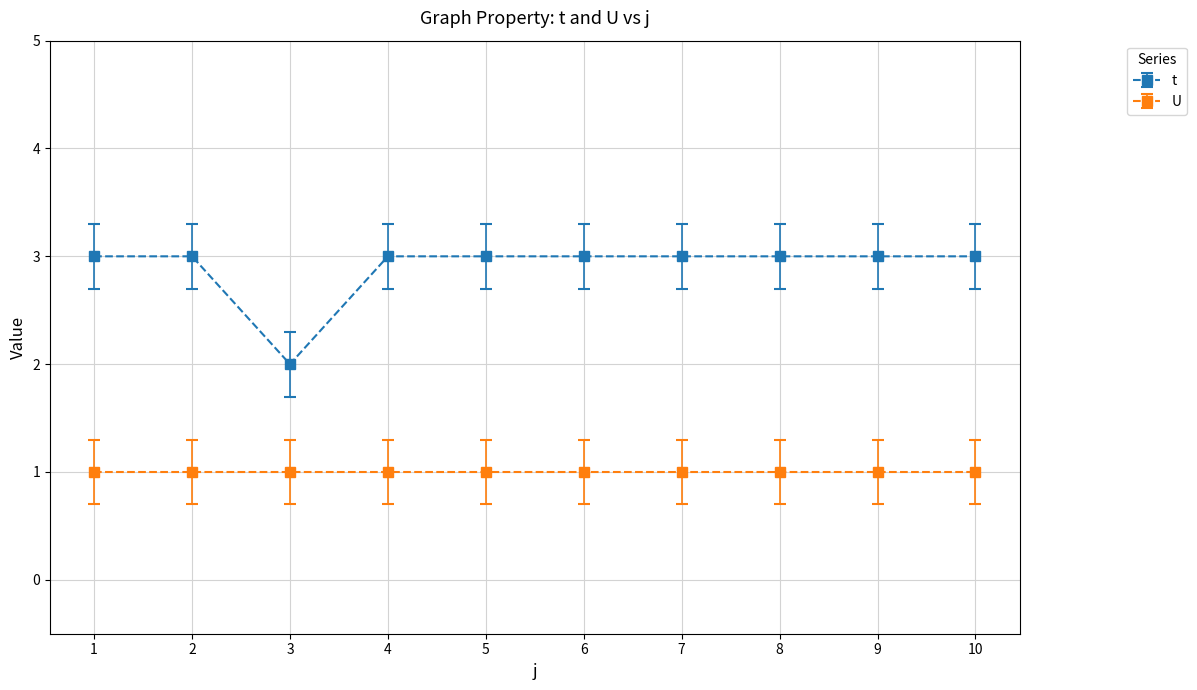

Which series has the largest range (max minus min)?

t